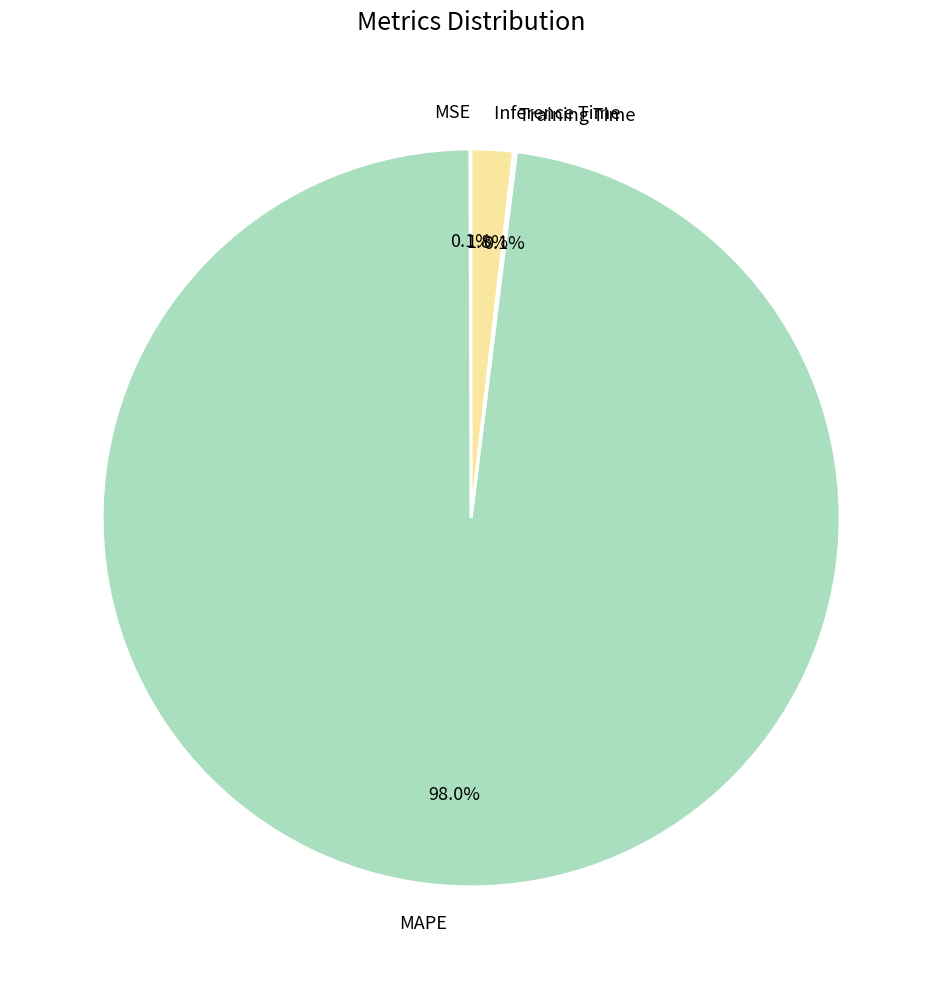

Which slice is the largest?

MAPE